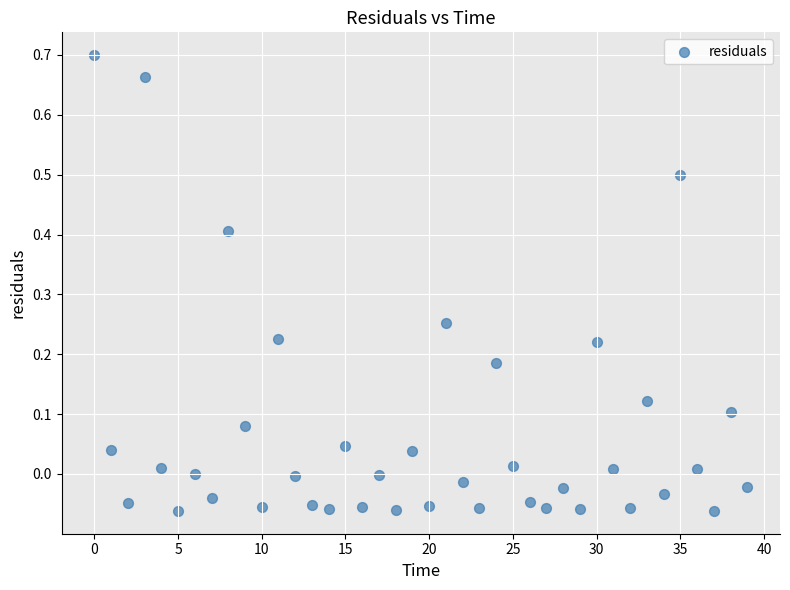

What is the range of Y values (max minus min)?

0.8